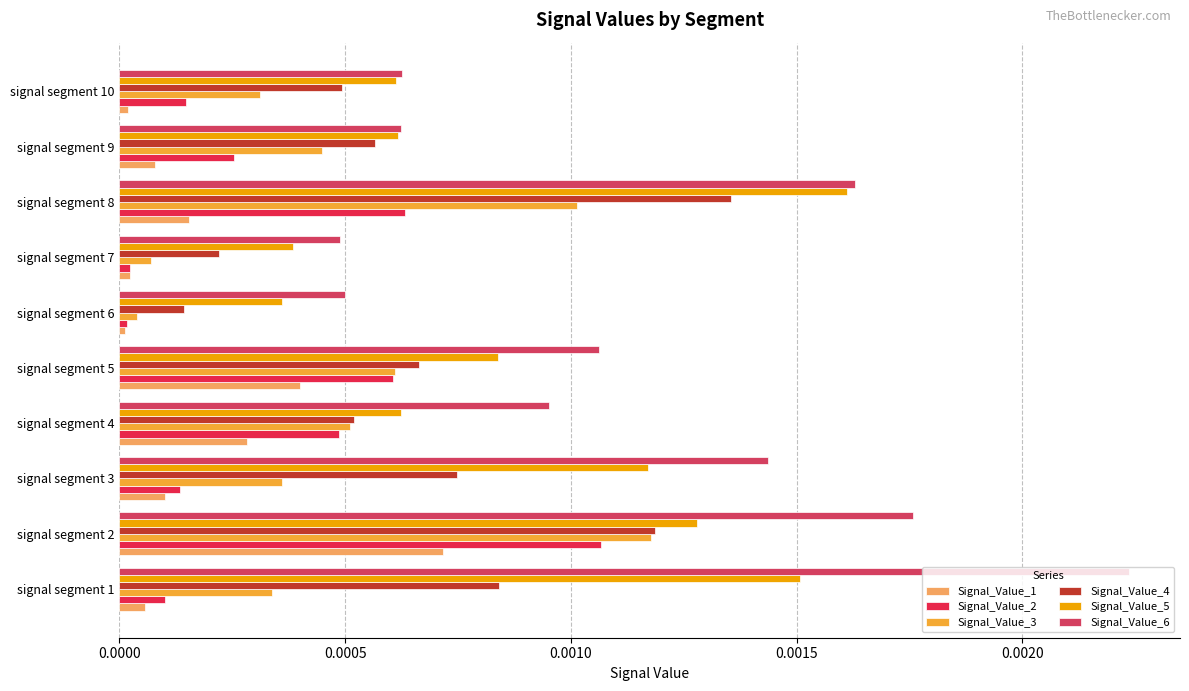

At which category is the sum across all series the highest?

signal segment 2